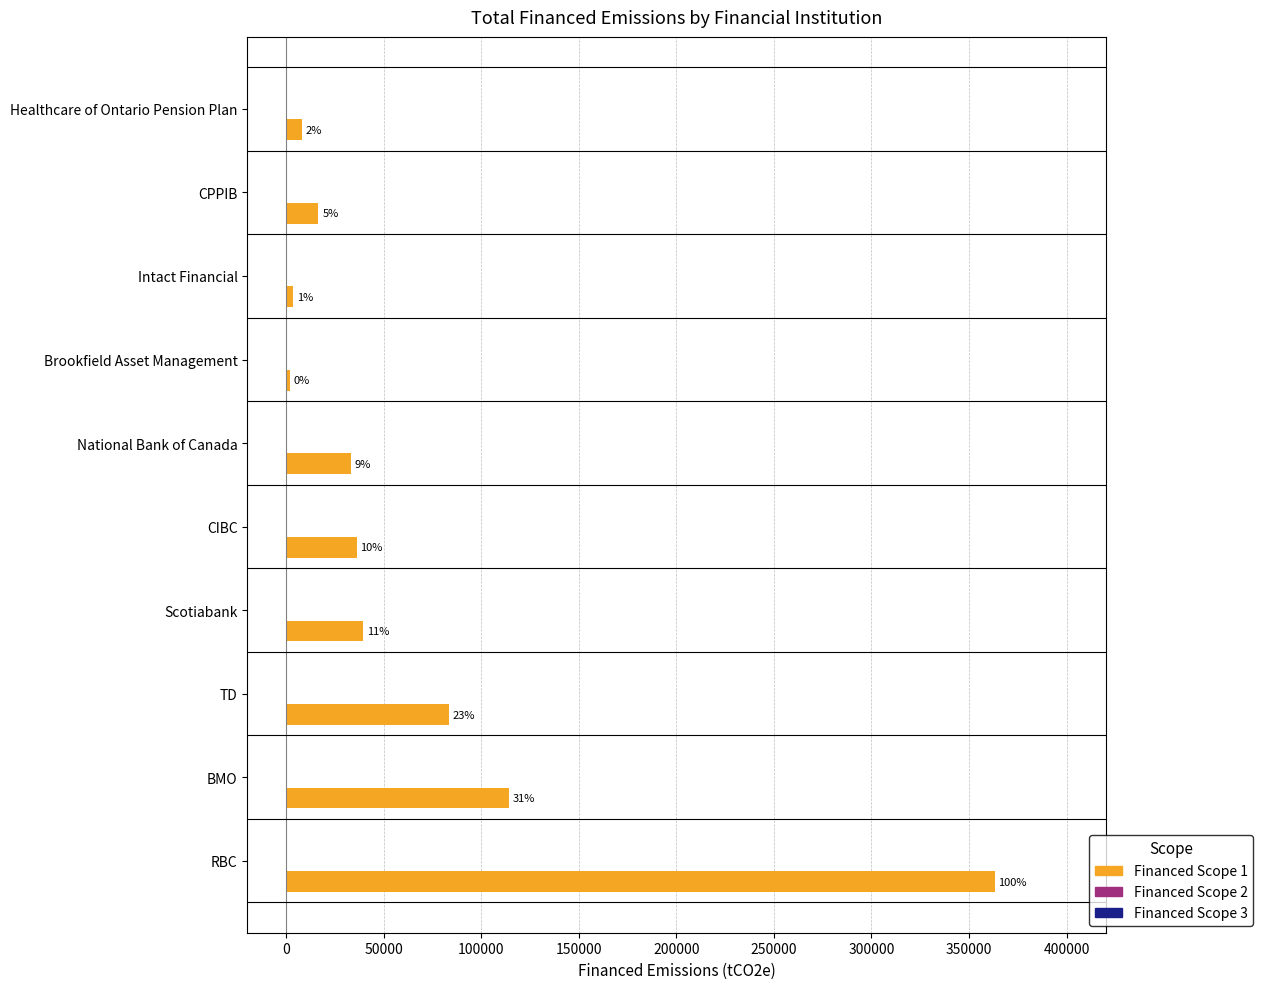

Does the chart contain any negative values?

No